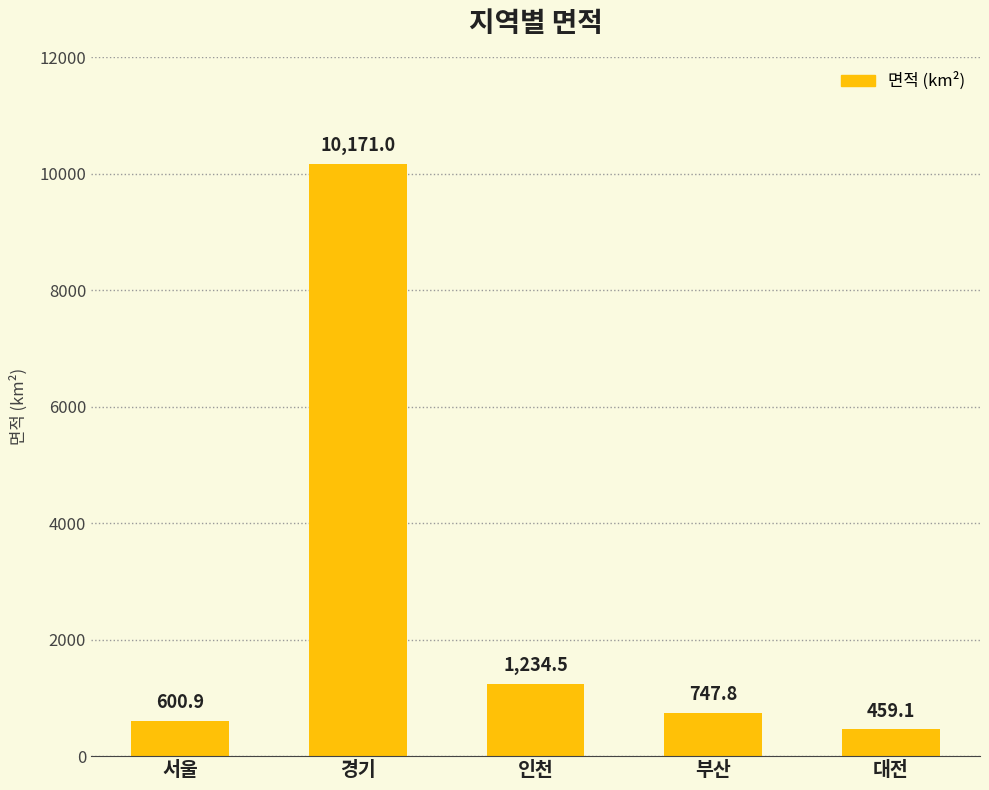

What is the difference between the maximum and minimum values?

9711.9